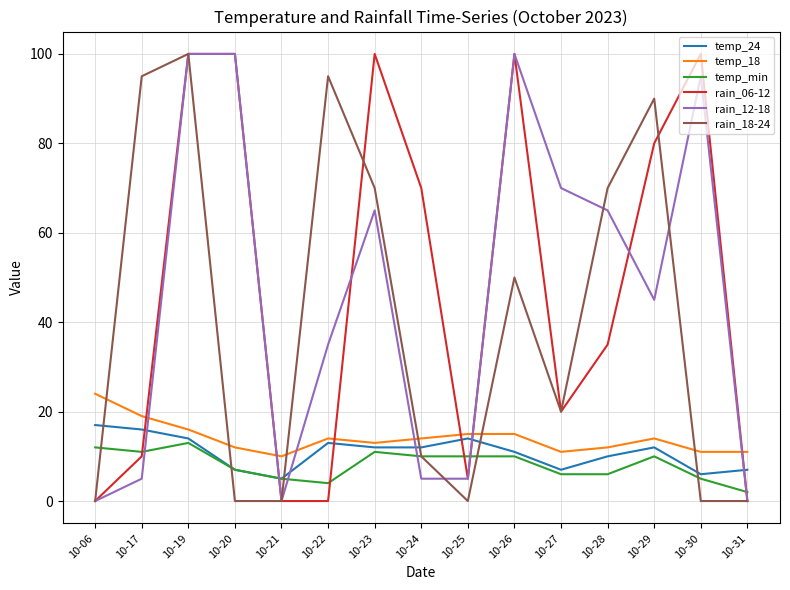

Which series changed the most between 10-19 and 10-30?

rain_18-24